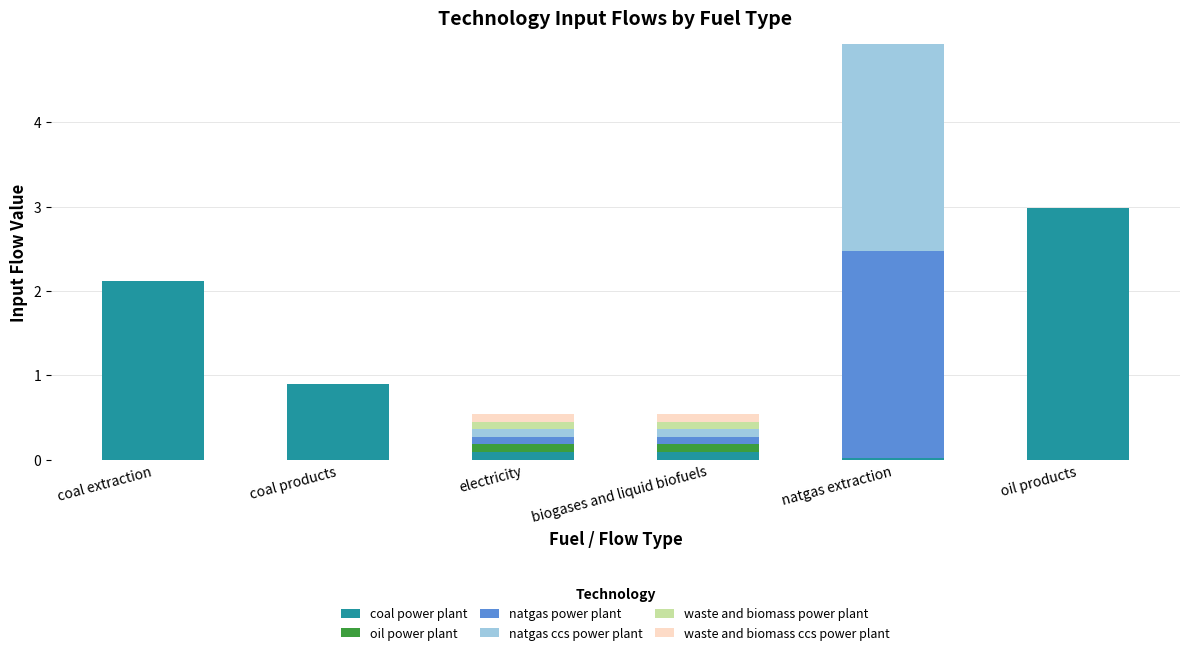

At which label does coal power plant reach its peak?

oil products